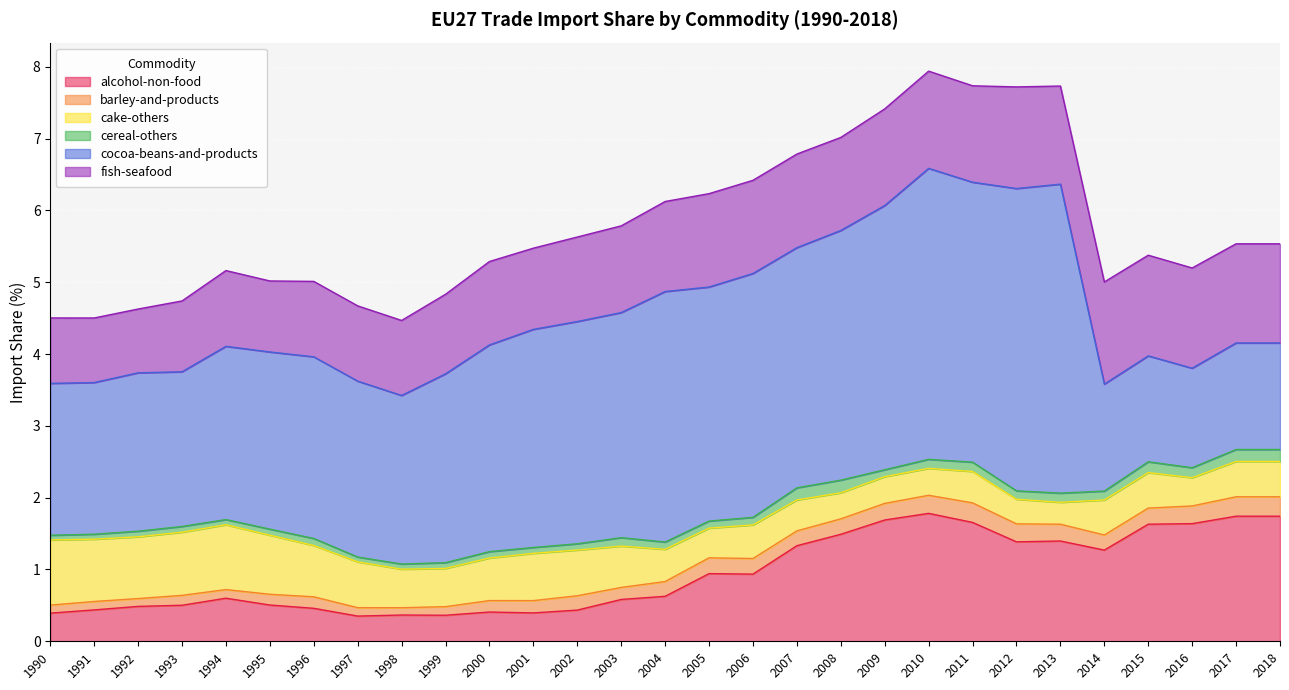

Reading left to right, what are all the values shown in this chart?

alcohol-non-food: 1990=0.4	1991=0.4	1992=0.5	1993=0.5	1994=0.6	1995=0.5	1996=0.5	1997=0.4	1998=0.4	1999=0.4	2000=0.4	2001=0.4	2002=0.4	2003=0.6	2004=0.6	2005=0.9	2006=0.9	2007=1.3	2008=1.5	2009=1.7	2010=1.8	2011=1.7	2012=1.4	2013=1.4	2014=1.3	2015=1.6	2016=1.6	2017=1.7	2018=1.7
barley-and-products: 1990=0.1	1991=0.1	1992=0.1	1993=0.1	1994=0.1	1995=0.1	1996=0.2	1997=0.1	1998=0.1	1999=0.1	2000=0.2	2001=0.2	2002=0.2	2003=0.2	2004=0.2	2005=0.2	2006=0.2	2007=0.2	2008=0.2	2009=0.2	2010=0.3	2011=0.3	2012=0.3	2013=0.2	2014=0.2	2015=0.2	2016=0.2	2017=0.3	2018=0.3
cake-others: 1990=0.9	1991=0.9	1992=0.9	1993=0.9	1994=0.9	1995=0.8	1996=0.7	1997=0.6	1998=0.5	1999=0.5	2000=0.6	2001=0.7	2002=0.6	2003=0.6	2004=0.4	2005=0.4	2006=0.5	2007=0.4	2008=0.4	2009=0.4	2010=0.4	2011=0.4	2012=0.3	2013=0.3	2014=0.5	2015=0.5	2016=0.4	2017=0.5	2018=0.5
cereal-others: 1990=0.1	1991=0.1	1992=0.1	1993=0.1	1994=0.1	1995=0.1	1996=0.1	1997=0.1	1998=0.1	1999=0.1	2000=0.1	2001=0.1	2002=0.1	2003=0.1	2004=0.1	2005=0.1	2006=0.1	2007=0.2	2008=0.2	2009=0.1	2010=0.1	2011=0.1	2012=0.1	2013=0.1	2014=0.1	2015=0.2	2016=0.1	2017=0.2	2018=0.2
cocoa-beans-and-products: 1990=2.1	1991=2.1	1992=2.2	1993=2.2	1994=2.4	1995=2.5	1996=2.5	1997=2.4	1998=2.3	1999=2.6	2000=2.9	2001=3.0	2002=3.1	2003=3.1	2004=3.5	2005=3.3	2006=3.4	2007=3.3	2008=3.5	2009=3.7	2010=4.1	2011=3.9	2012=4.2	2013=4.3	2014=1.5	2015=1.5	2016=1.4	2017=1.5	2018=1.5
fish-seafood: 1990=0.9	1991=0.9	1992=0.9	1993=1.0	1994=1.1	1995=1.0	1996=1.1	1997=1.0	1998=1.0	1999=1.1	2000=1.2	2001=1.1	2002=1.2	2003=1.2	2004=1.3	2005=1.3	2006=1.3	2007=1.3	2008=1.3	2009=1.3	2010=1.4	2011=1.3	2012=1.4	2013=1.4	2014=1.4	2015=1.4	2016=1.4	2017=1.4	2018=1.4